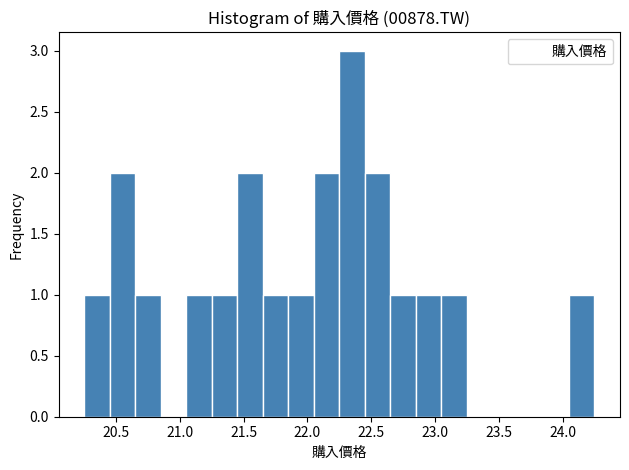

Reading left to right, list every bar in this chart as the range it spans on the x-axis followed by its height. The values are not printed on the chart, so give them approximately, as read against the axis.

20.25 to 20.45: 1
20.45 to 20.65: 2
20.65 to 20.85: 1
20.85 to 21.05: 0
21.05 to 21.25: 1
21.25 to 21.45: 1
21.45 to 21.65: 2
21.65 to 21.85: 1
21.85 to 22.05: 1
22.05 to 22.25: 2
22.25 to 22.45: 3
22.45 to 22.65: 2
22.65 to 22.85: 1
22.85 to 23.05: 1
23.05 to 23.25: 1
23.25 to 23.45: 0
23.45 to 23.65: 0
23.65 to 23.85: 0
23.85 to 24.05: 0
24.05 to 24.25: 1